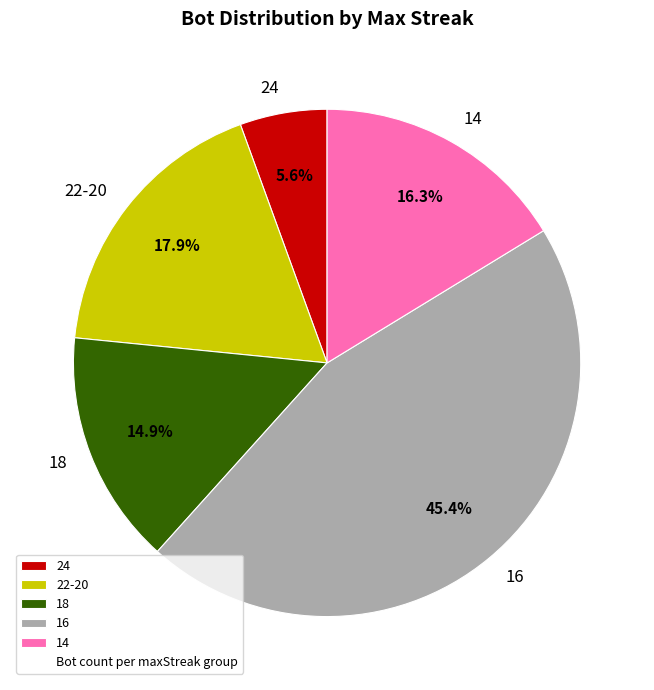

Does 22-20 represent more than half of the total?

No